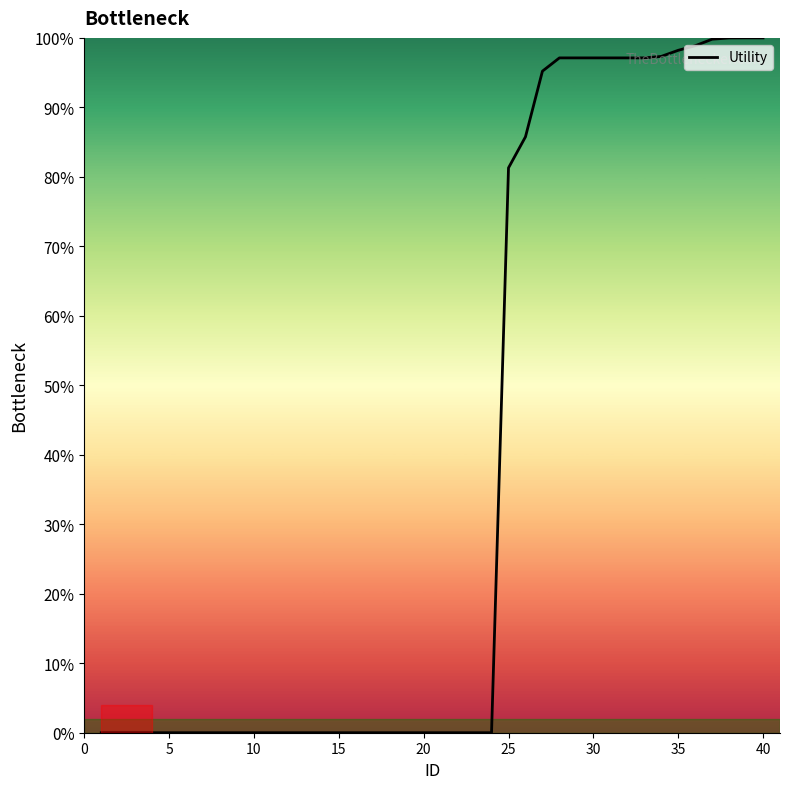

What is the difference between the maximum and minimum values?

100.0